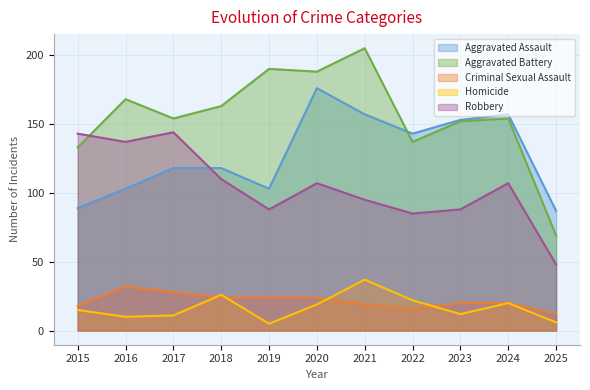

What is the sum of all Aggravated Assault values?

1404